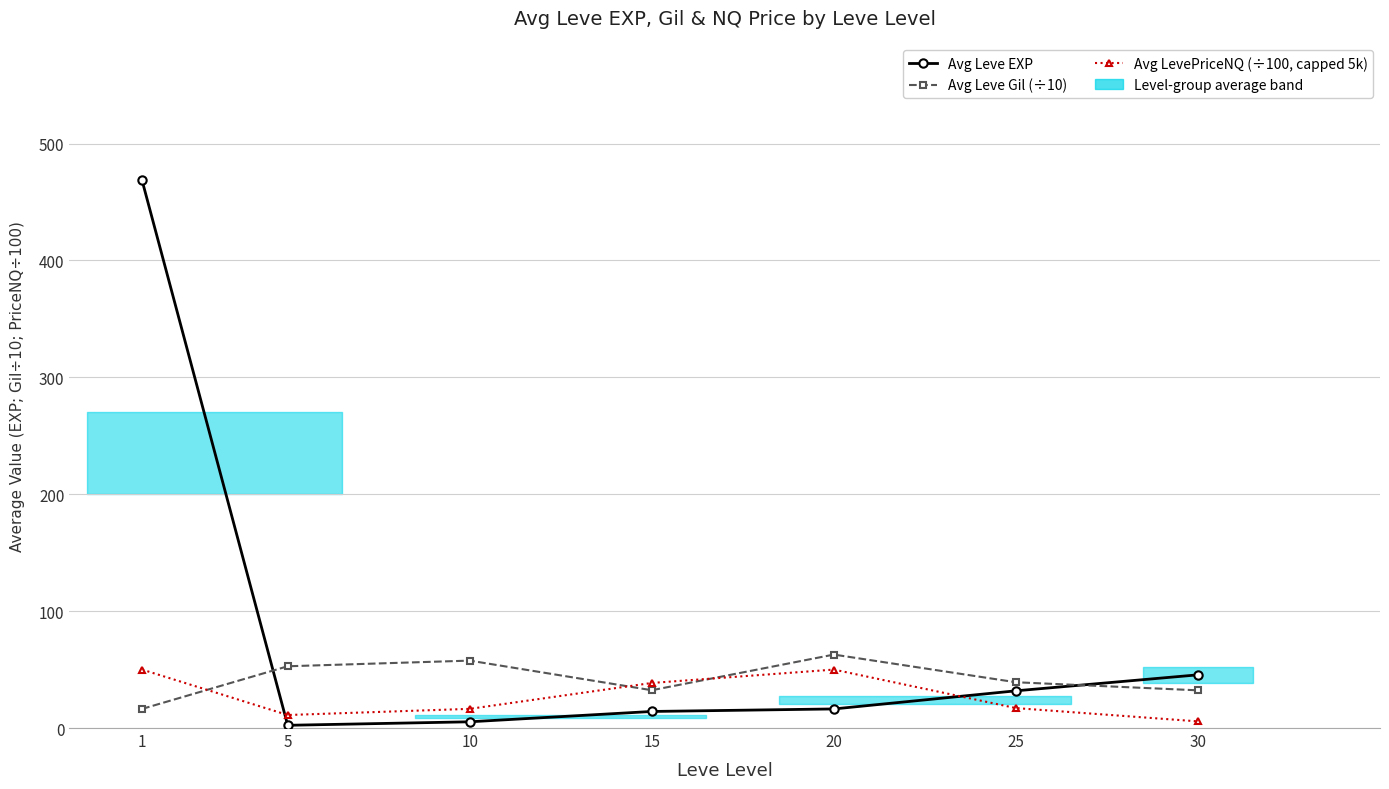

How many data points does each series have?

7